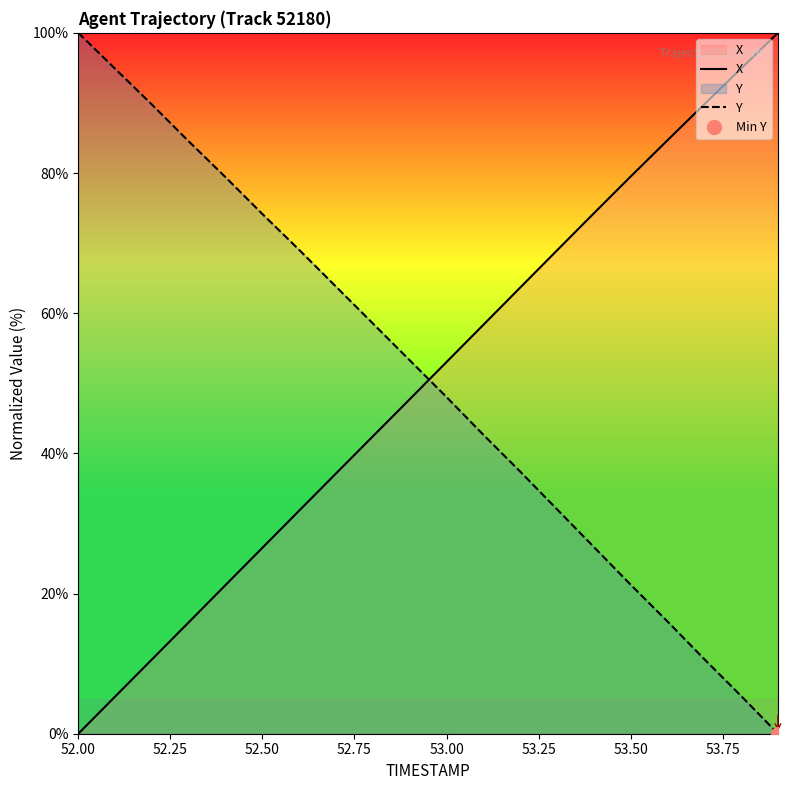

Rank the series by their average value, from lowest to highest.

X, Y